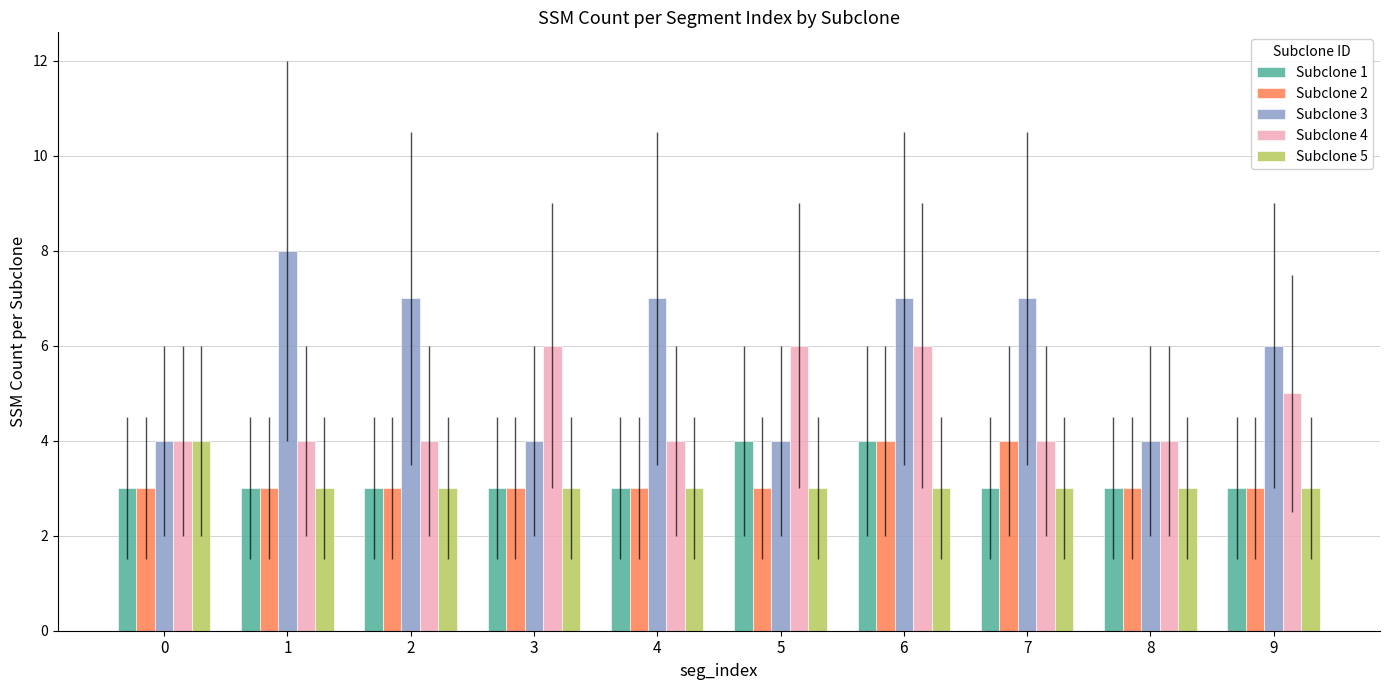

What is the spread (max minus min) of values at 3?

3